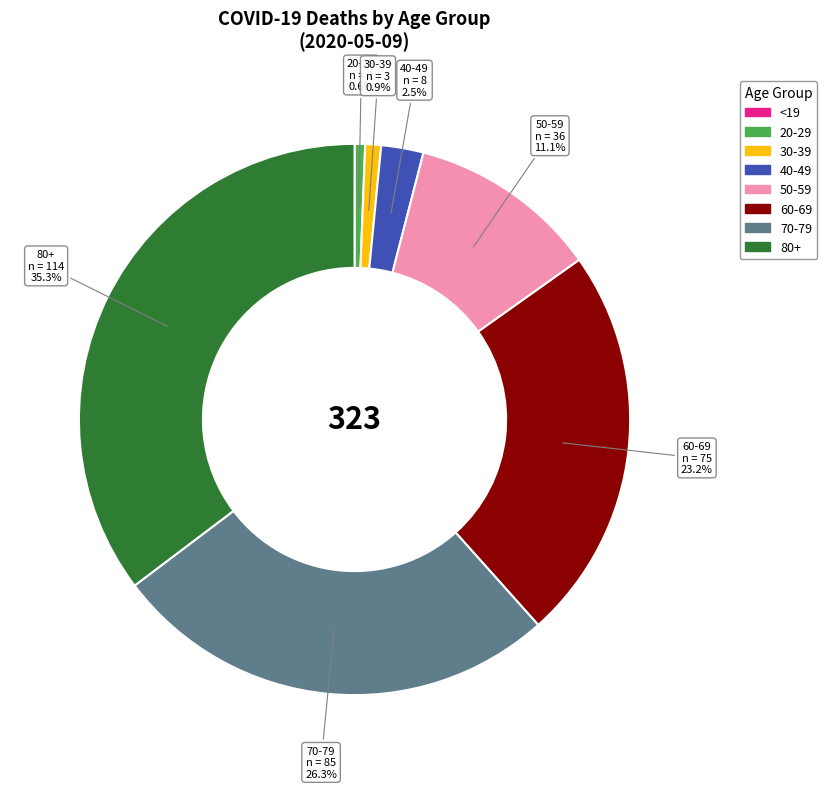

The 20-29 slice represents 11% of the pie. True or false?

False